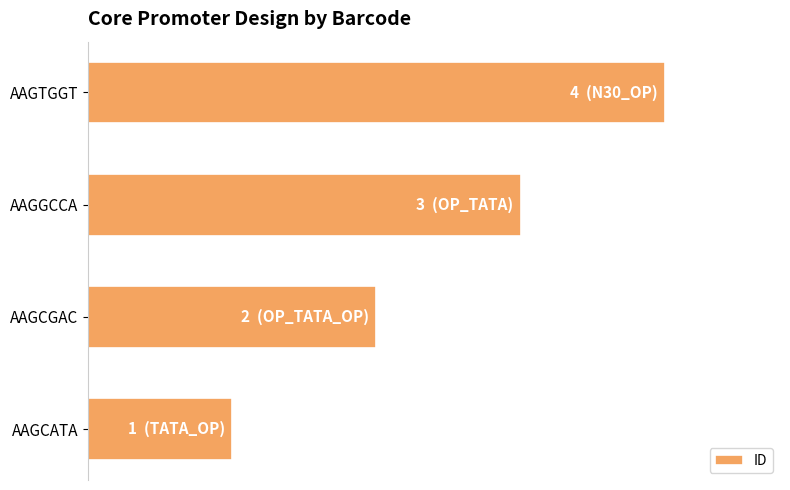

Rank the categories by value from lowest to highest.

AAGCATA, AAGCGAC, AAGGCCA, AAGTGGT